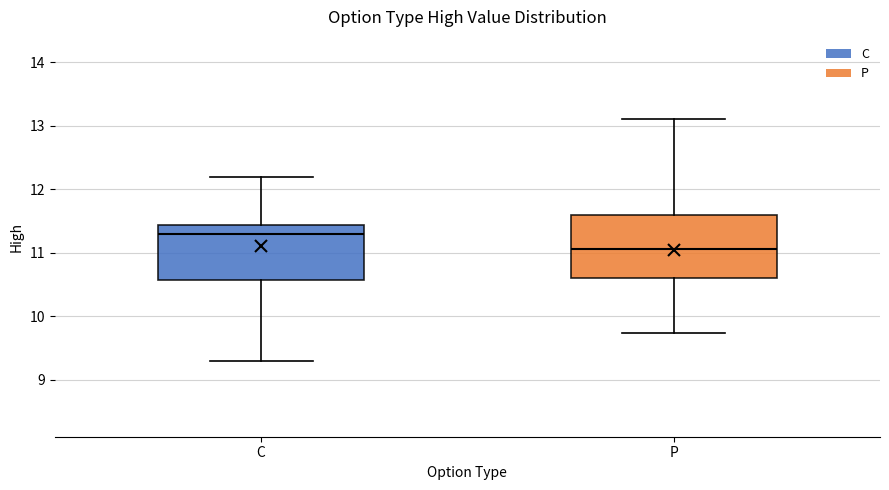

Reading left to right, read every box against the y-axis: the position of its median line, the range the box covers, and the ends of its whiskers. The values are not printed on the chart, so give them approximately, as read against the axis.

C: median 11.3, box 10.6 to 11.4, whiskers 9.3 to 12.2
P: median 11.1, box 10.6 to 11.6, whiskers 9.7 to 13.1